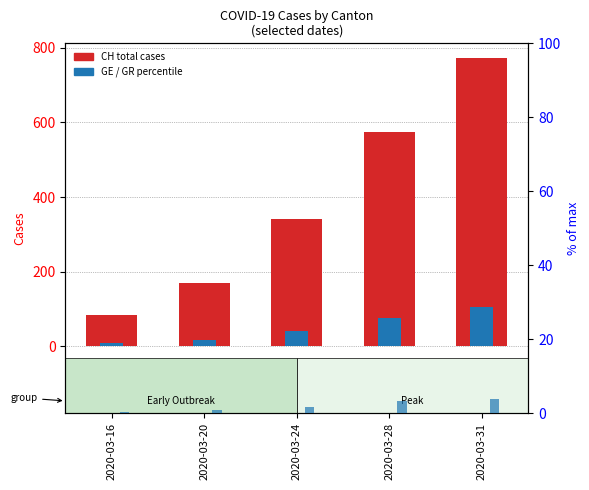

Reading left to right, what are all the values shown in this chart?

CH (total): 2020-03-16=83.0	2020-03-20=169.0	2020-03-24=341.0	2020-03-28=575.0	2020-03-31=773.0
GE: 2020-03-16=9.0	2020-03-20=16.0	2020-03-24=40.0	2020-03-28=77.0	2020-03-31=106.0
GR %: 2020-03-16=0.4	2020-03-20=0.8	2020-03-24=1.6	2020-03-28=3.4	2020-03-31=3.9